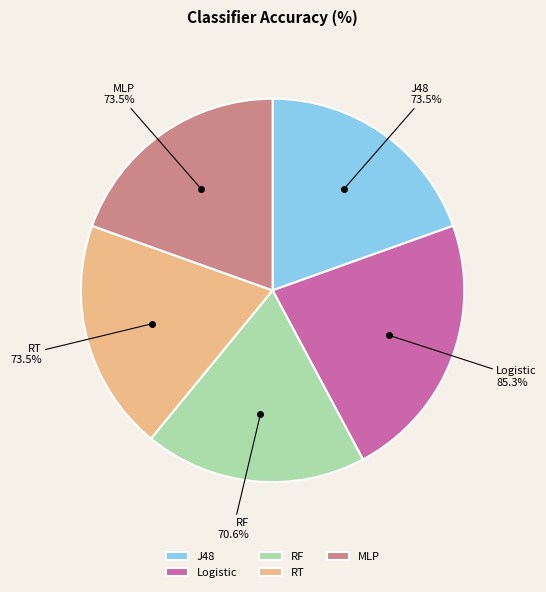

What is the change in value from Logistic to RF?

-14.7